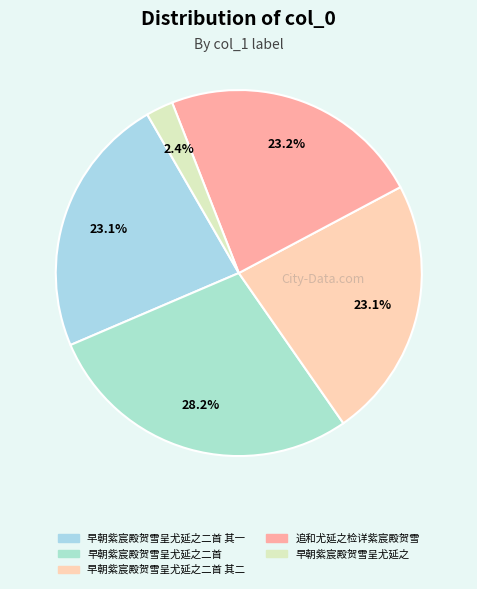

To the nearest percent, what is the difference between the 早朝紫宸殿贺雪呈尤延之二首 and 追和尤延之检详紫宸殿贺雪 slice percentages?

5%